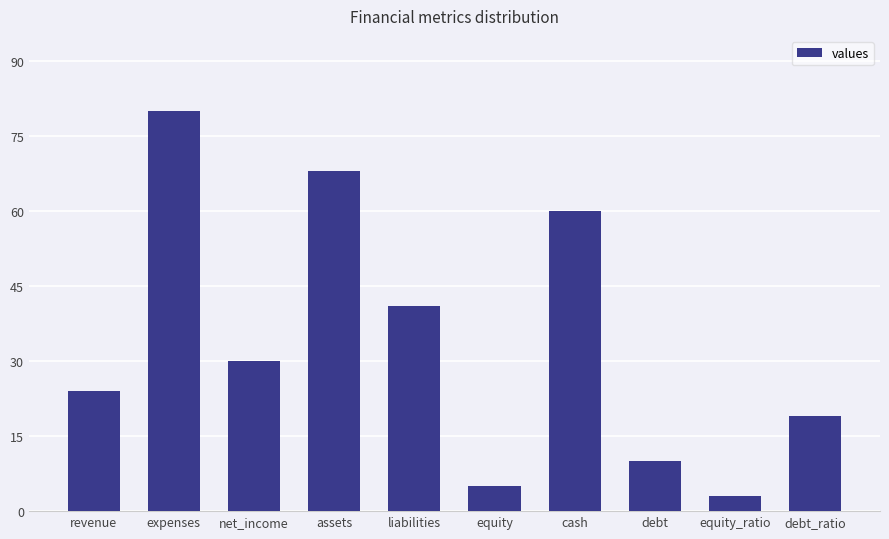

What is the greatest value displayed?

80